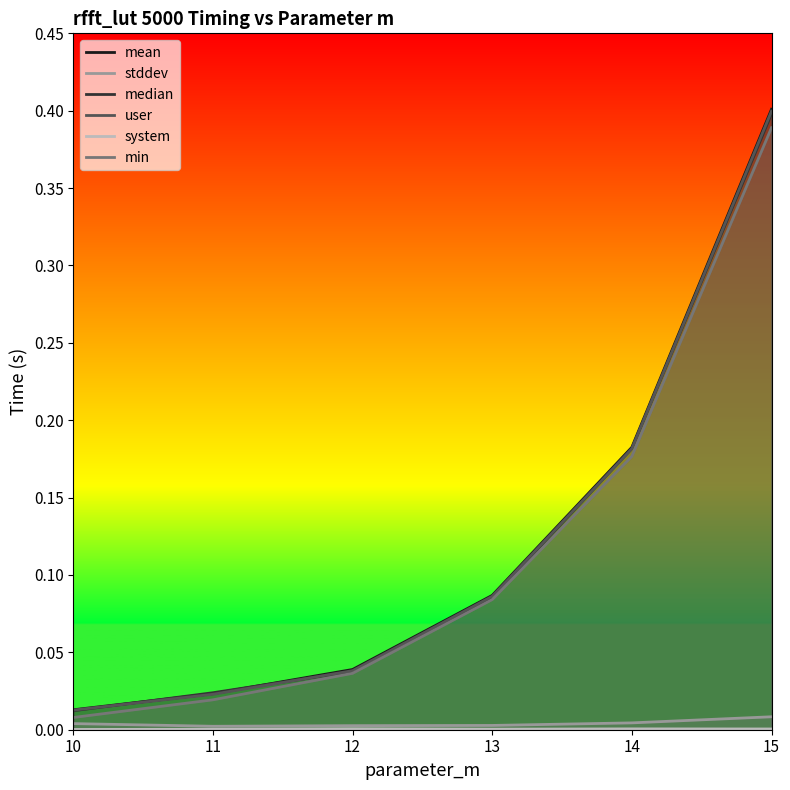

What is the difference between the second highest and second lowest values in the user series?

0.2